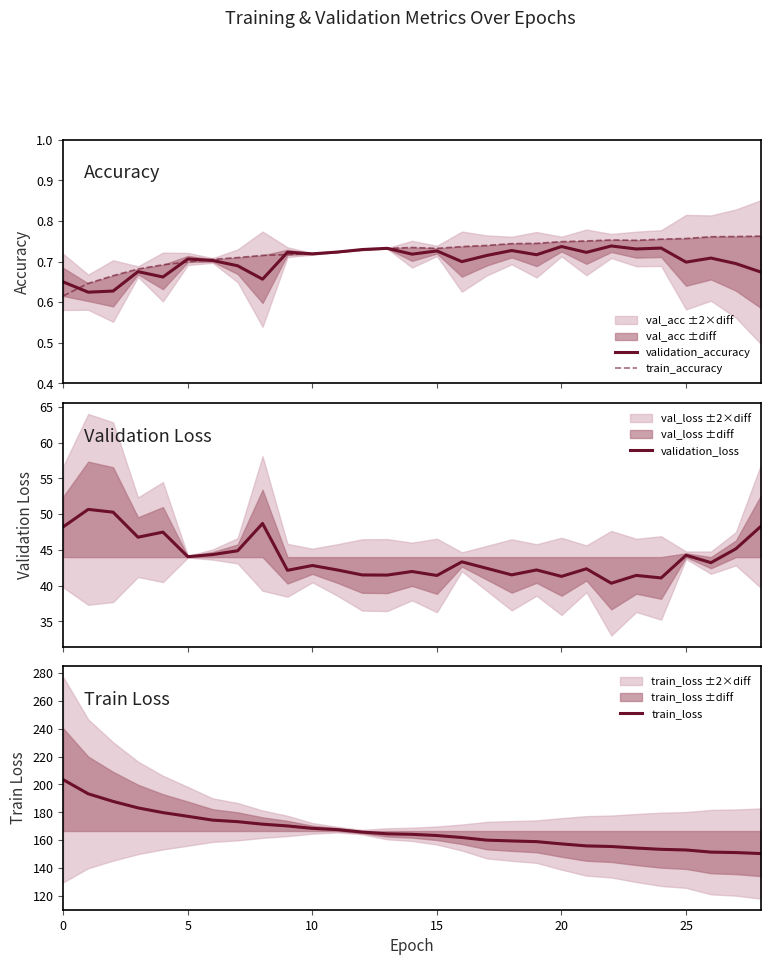

Reading right to left, transcribe all the data shown in this chart.

validation_accuracy: 0.7	0.7	0.7	0.7	0.7	0.7	0.7	0.7	0.7	0.7	0.7	0.7	0.7	0.7	0.7	0.7	0.7	0.7	0.7	0.7	0.7	0.7	0.7	0.7	0.7	0.7	0.6	0.6	0.6
train_accuracy: 0.8	0.8	0.8	0.8	0.8	0.8	0.8	0.8	0.7	0.7	0.7	0.7	0.7	0.7	0.7	0.7	0.7	0.7	0.7	0.7	0.7	0.7	0.7	0.7	0.7	0.7	0.7	0.6	0.6
validation_loss: 48.3	45.1	43.2	44.2	41.1	41.4	40.3	42.4	41.3	42.2	41.5	42.4	43.3	41.4	42.0	41.5	41.5	42.2	42.8	42.1	48.7	44.9	44.3	44.0	47.5	46.8	50.3	50.7	48.2
train_loss: 150.4	151.1	151.4	153.0	153.4	154.4	155.5	155.9	157.3	158.9	159.4	160.0	161.9	163.3	164.2	164.6	165.8	167.6	168.5	170.2	171.5	173.3	174.4	177.1	179.8	183.2	187.8	193.3	203.4